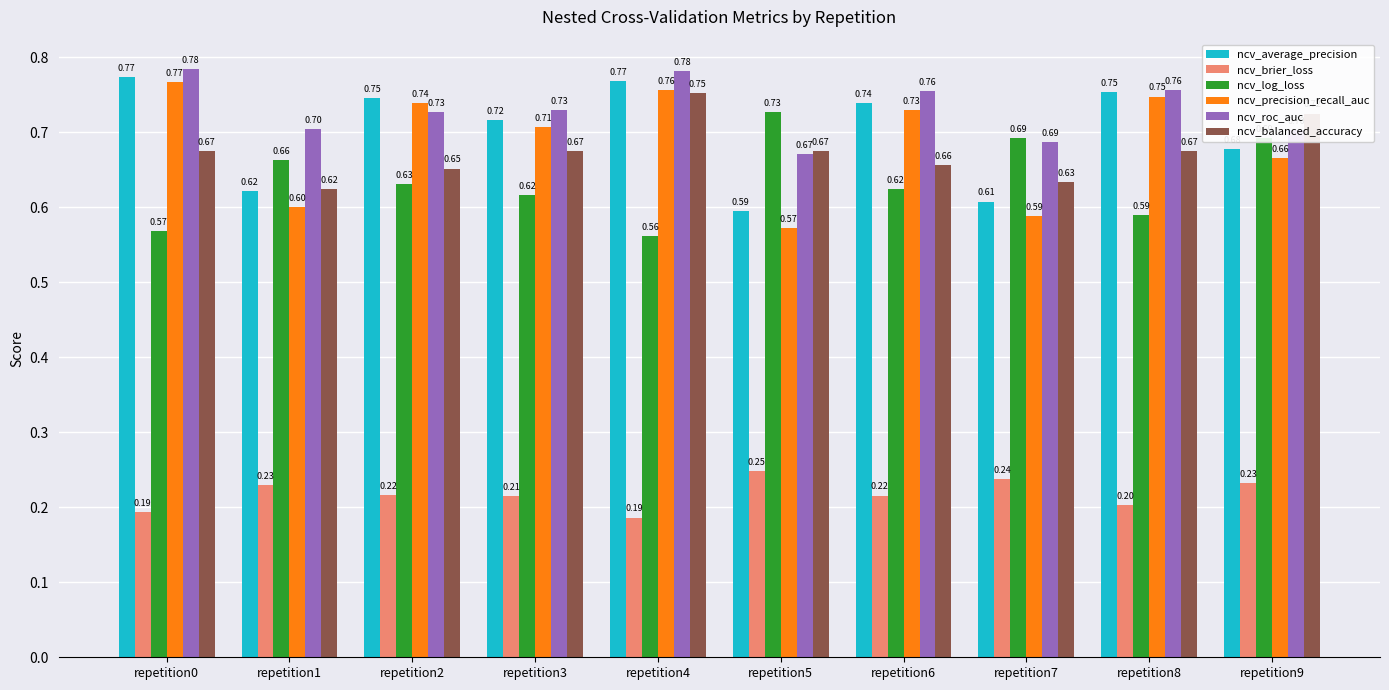

What is the value of the ncv_average_precision bar at the 3rd from the left?

0.7